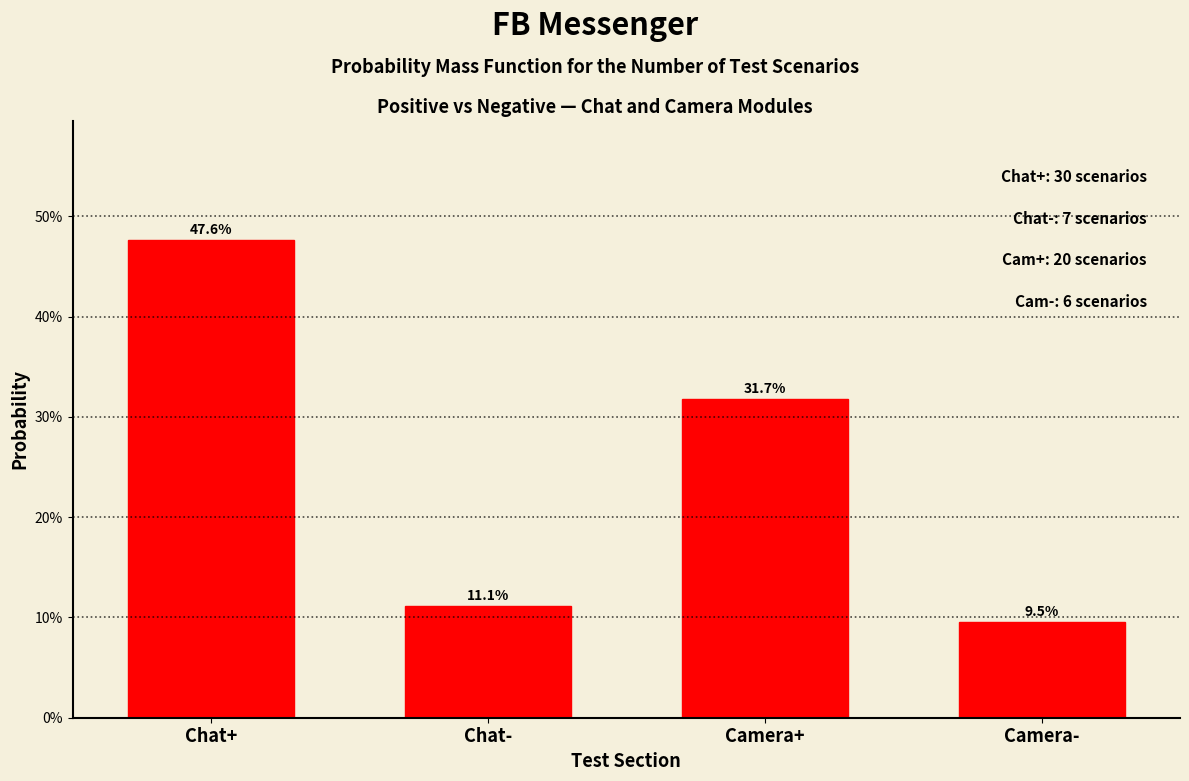

Are the bars horizontal?

No